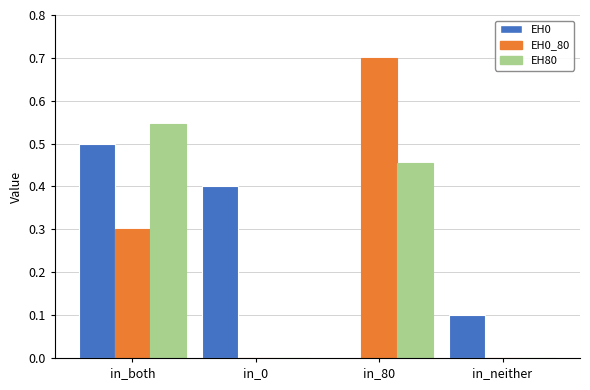

How many groups of bars are there?

4